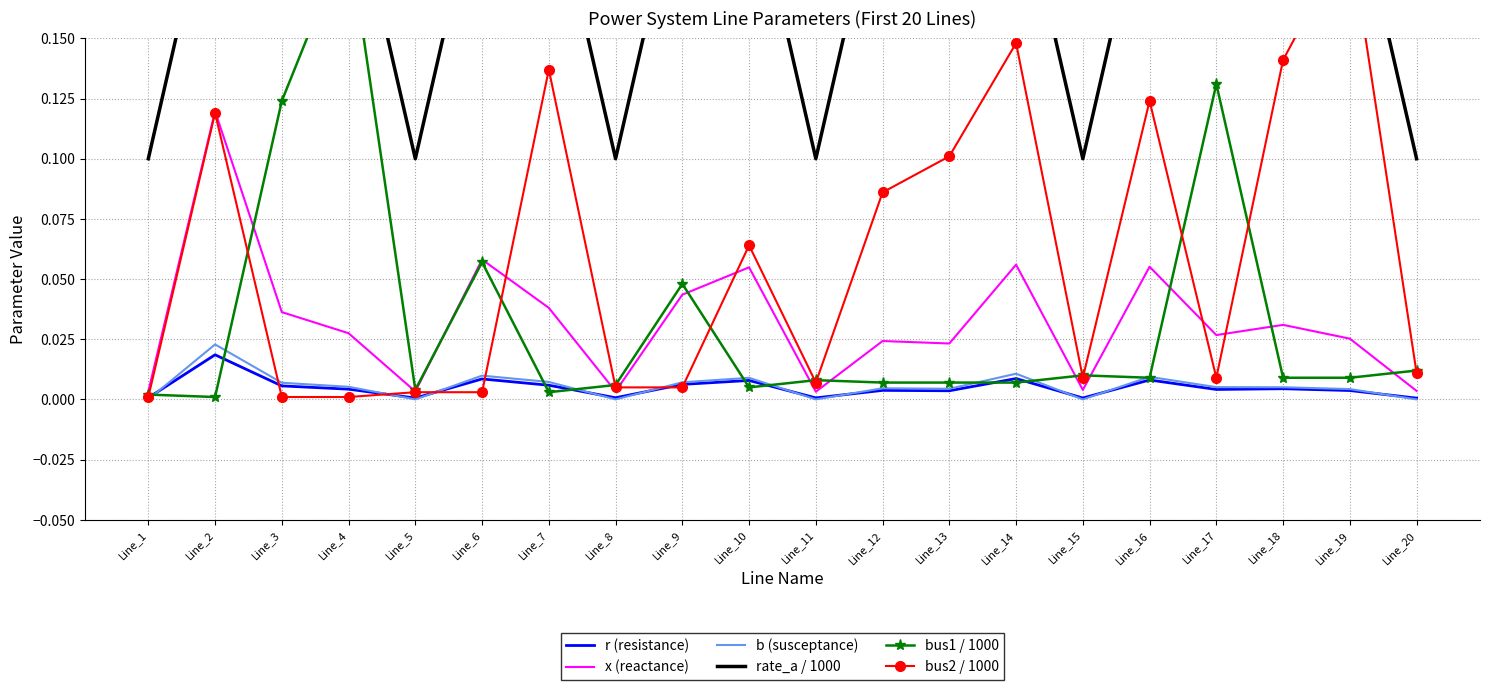

At which category does r (resistance) reach its first local peak?

Line_2